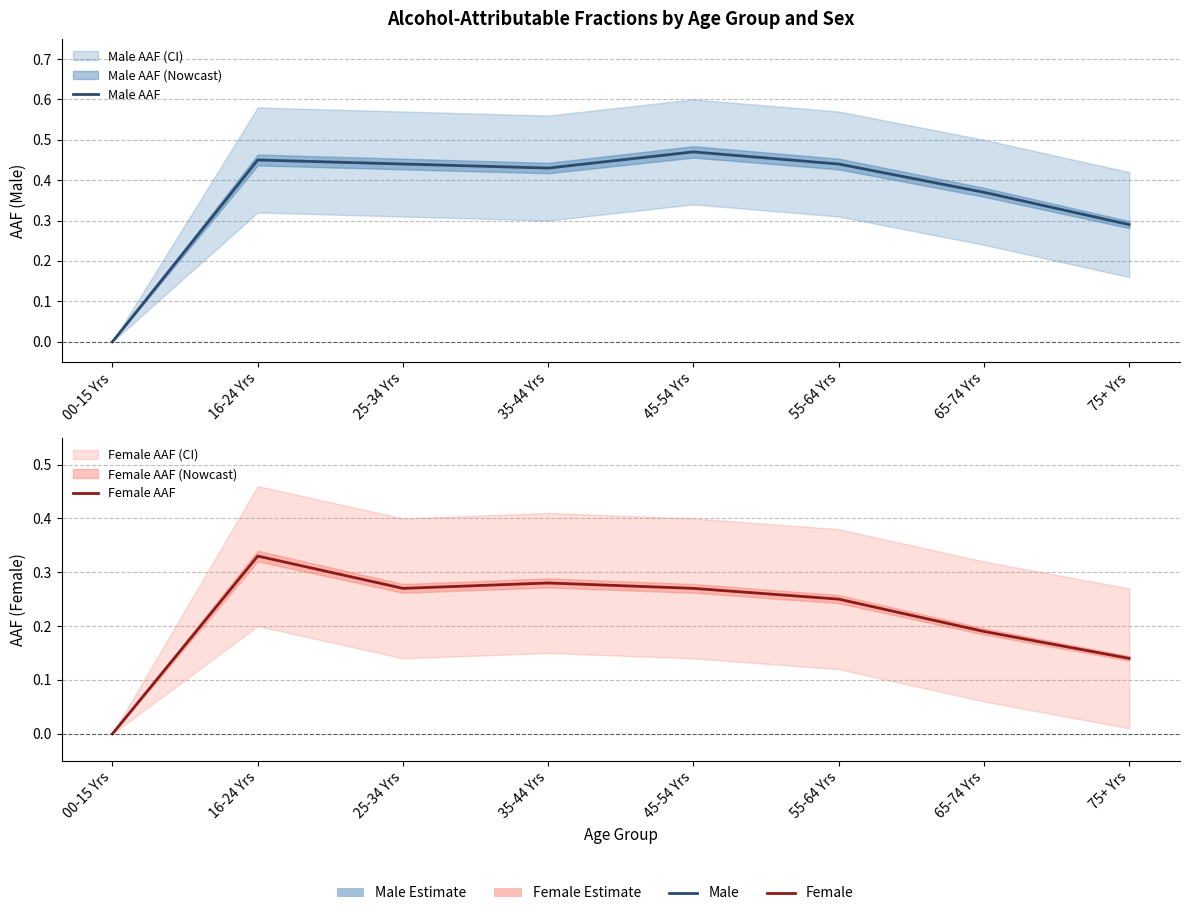

Is the value of Male AAF at 55-64 Yrs greater than the value of Female AAF at 65-74 Yrs?

Yes